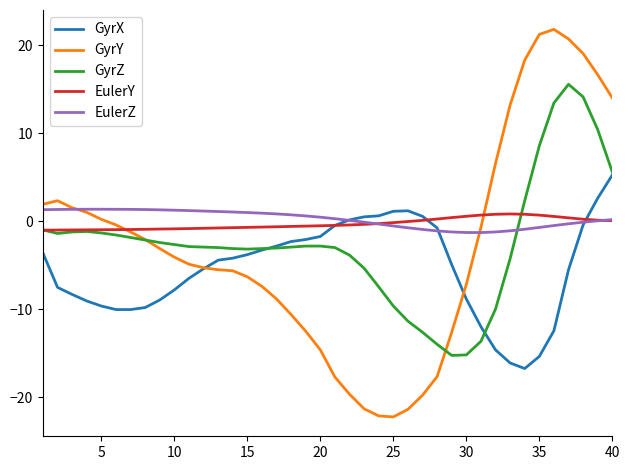

At how many categories does at least one series exceed 21?

2